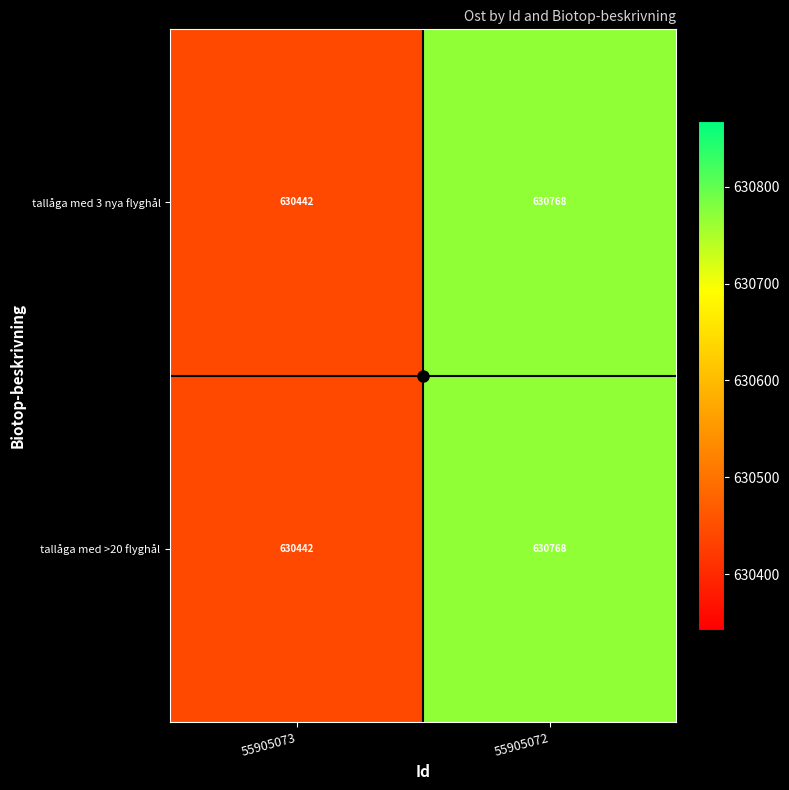

At which category is the sum across all series the highest?

55905072